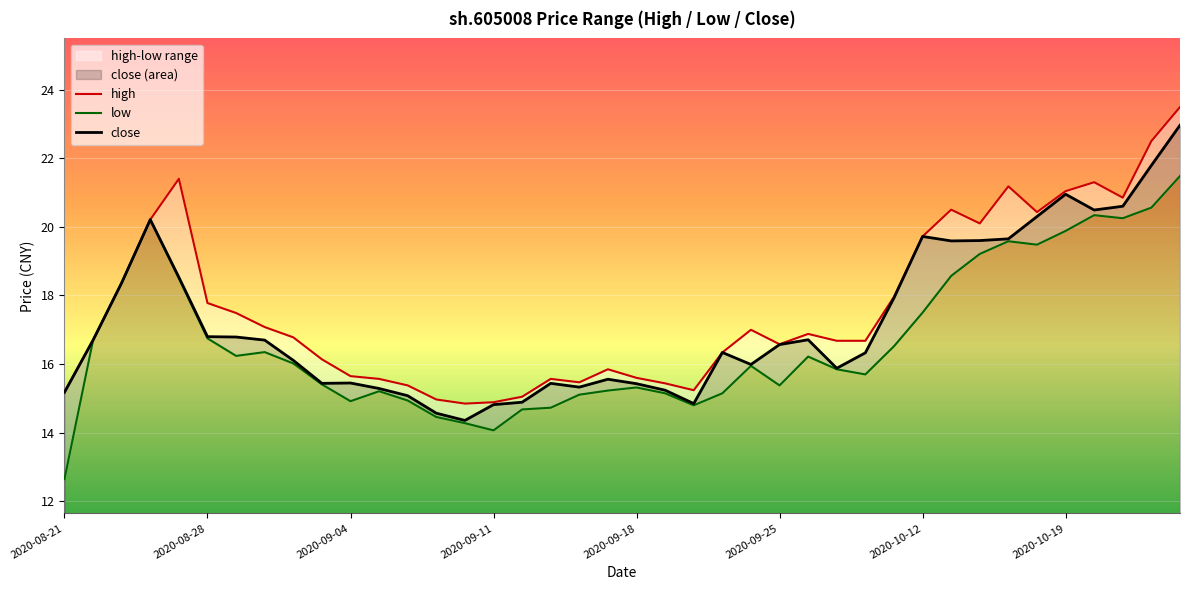

True or false: low has more than 0 points higher than both neighbors.

True